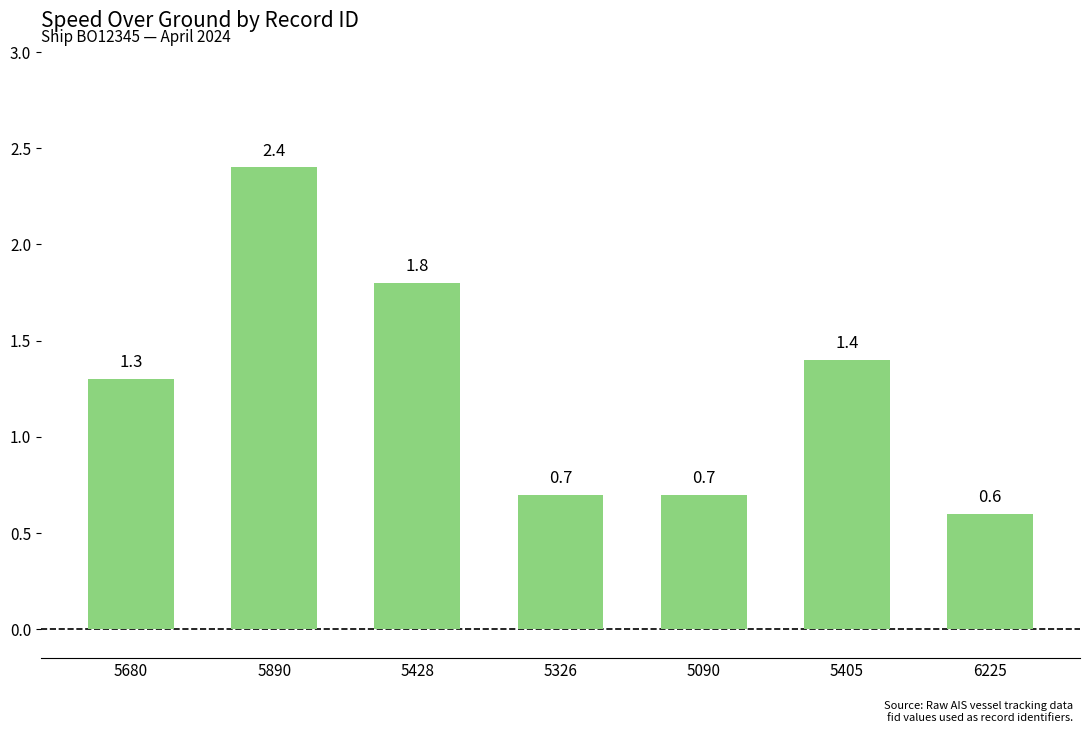

What is the label of the 1st bar from the right?

6225